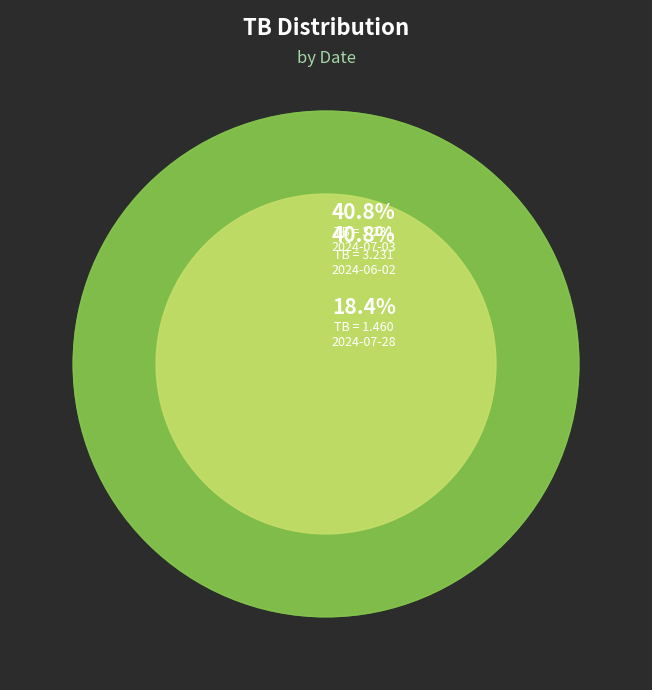

What is the largest slice in the pie chart?

2024-07-03